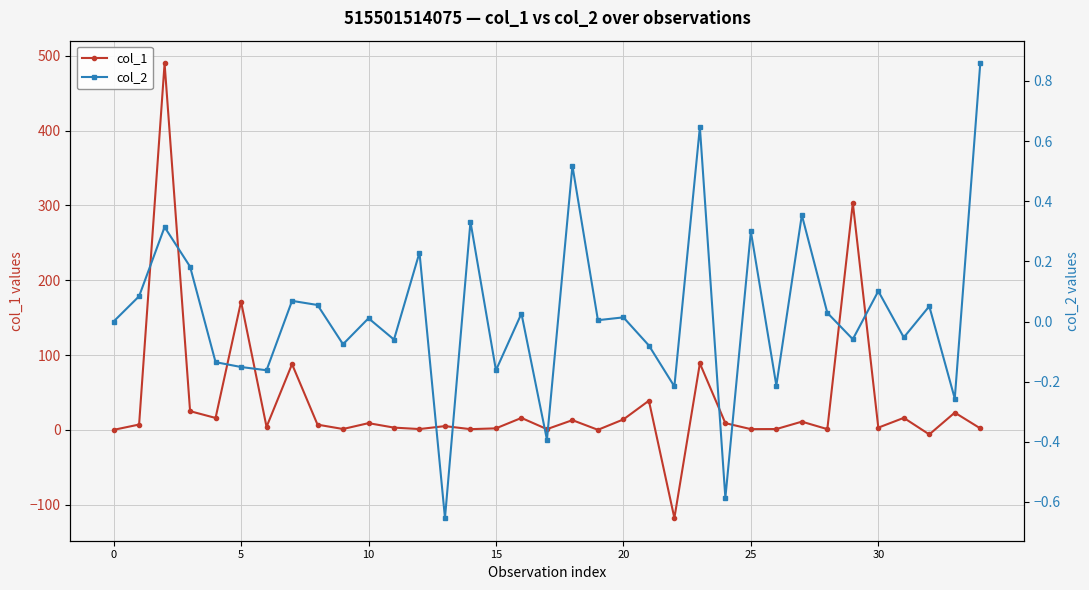

How many data points in col_2 are less than 0?

15